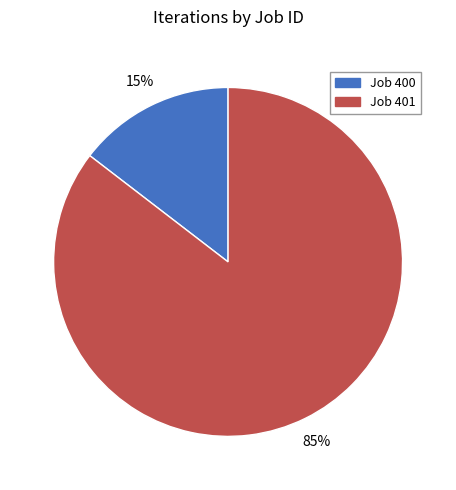

To the nearest percent, what is the average slice percentage?

50%